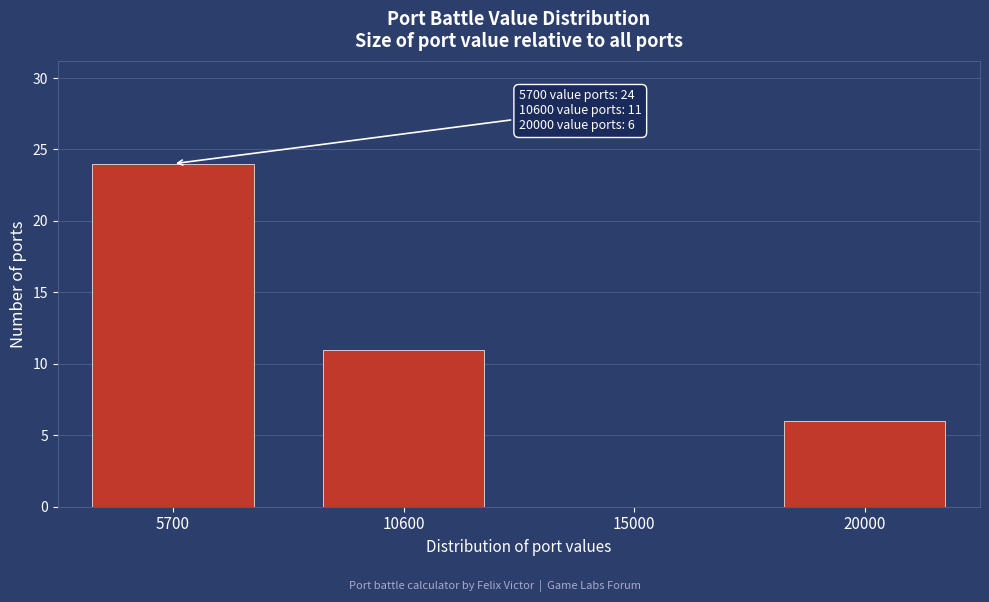

Reading right to left, what are all the values shown in this chart?

20000=6	15000=0	10600=11	5700=24